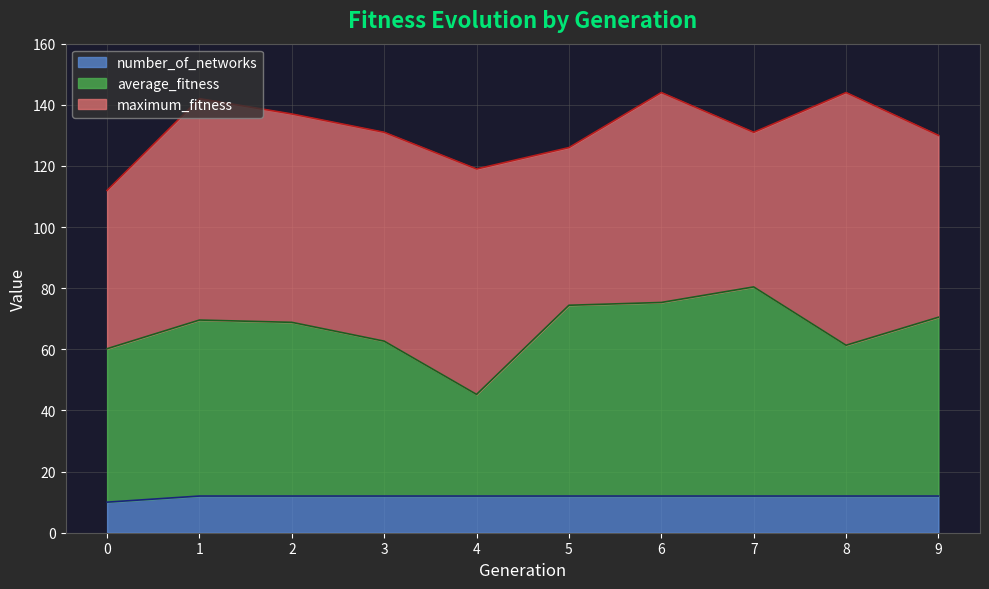

What is the spread (max minus min) of values at 0?

102.0